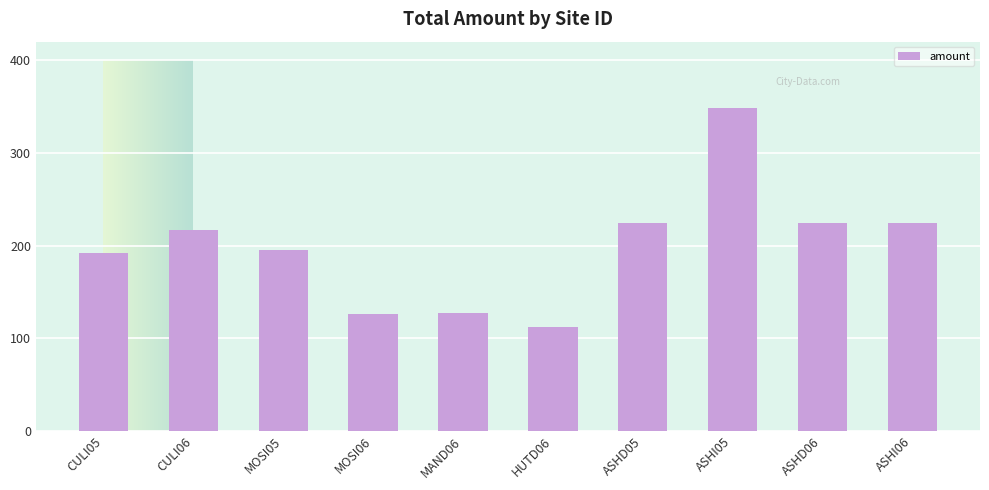

The chart shows a value of 224.0 at ASHI06. True or false?

True